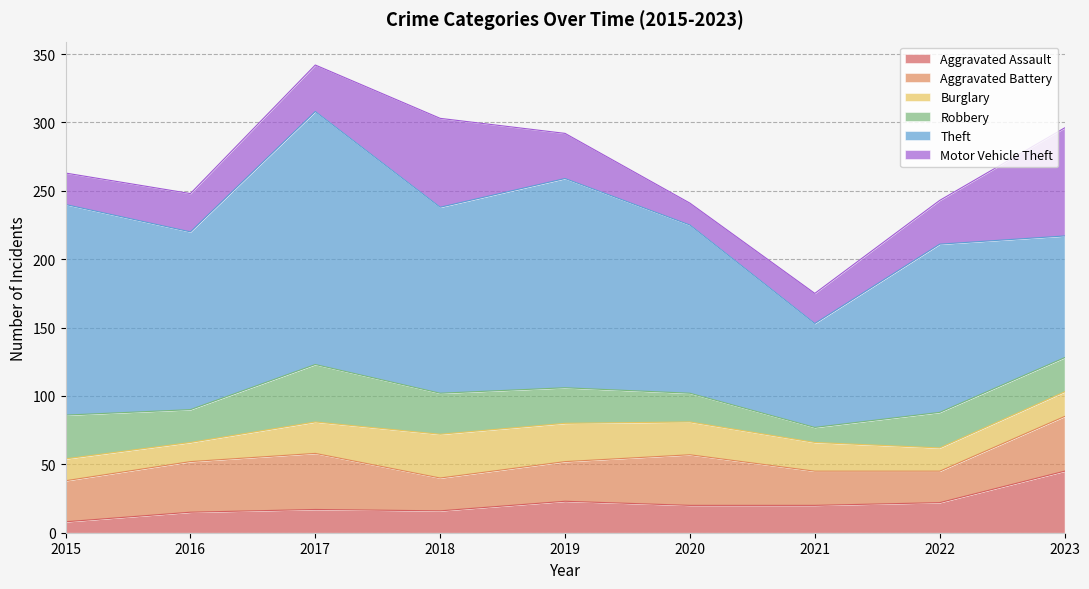

True or false: Burglary and Aggravated Assault intersect in this chart.

True